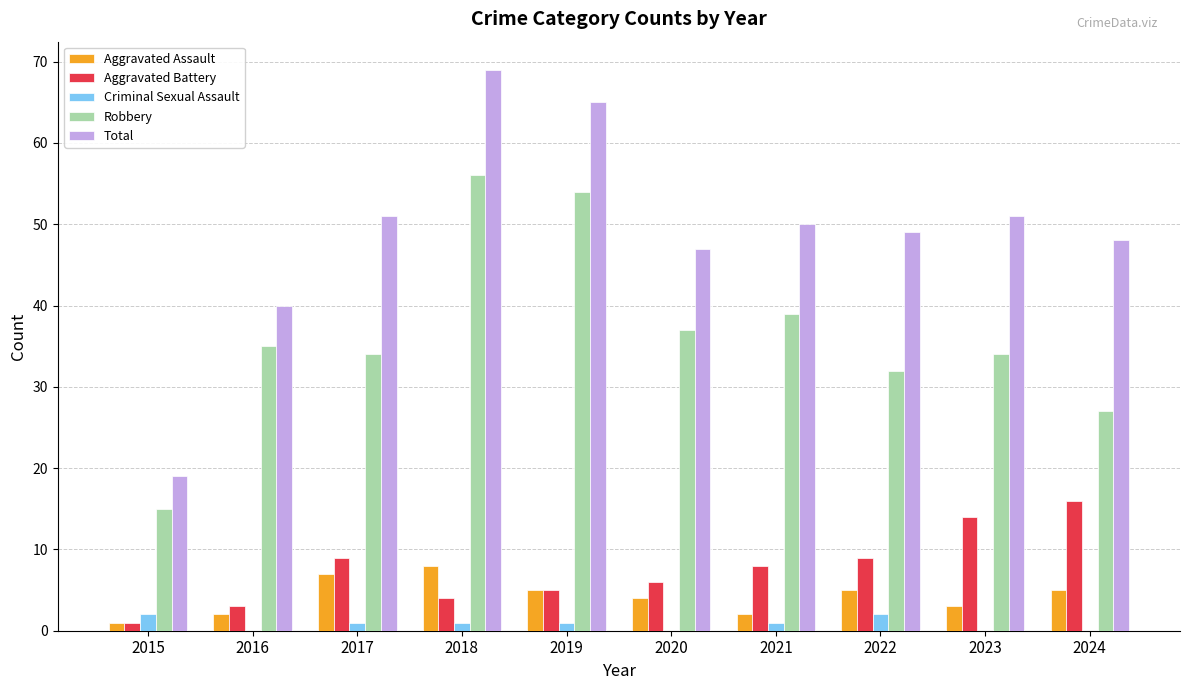

What is the maximum value for Robbery?

56